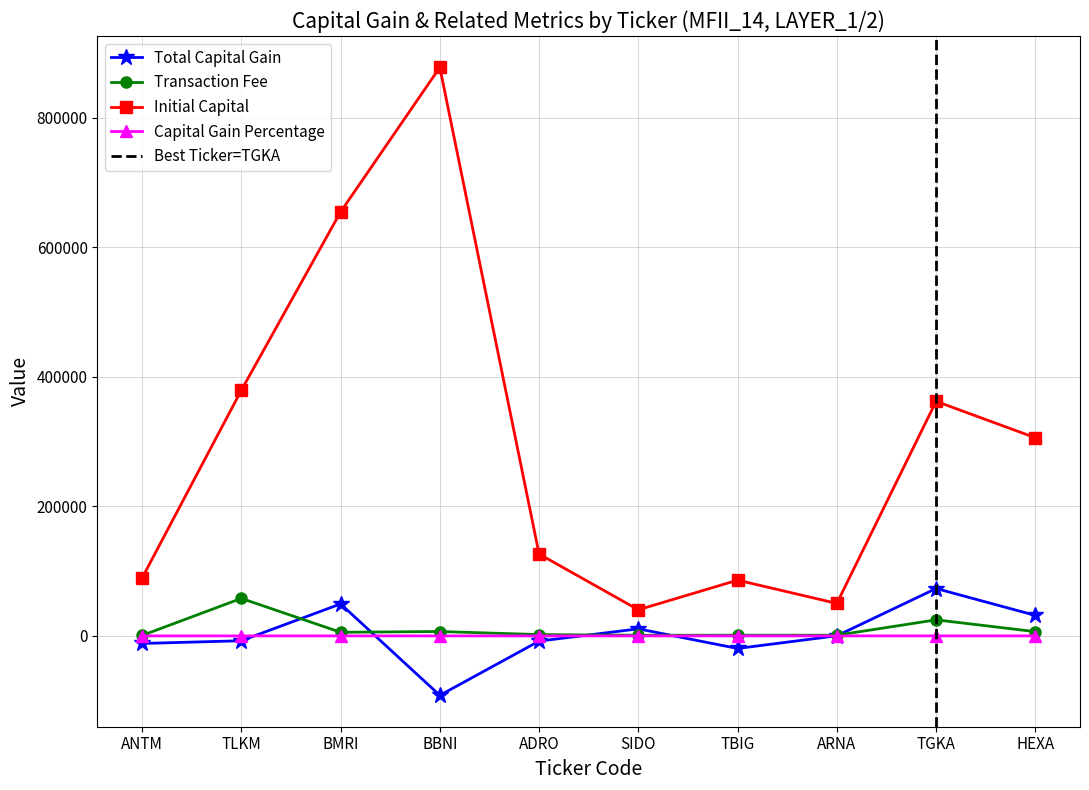

Between TLKM and SIDO, which is larger?

SIDO